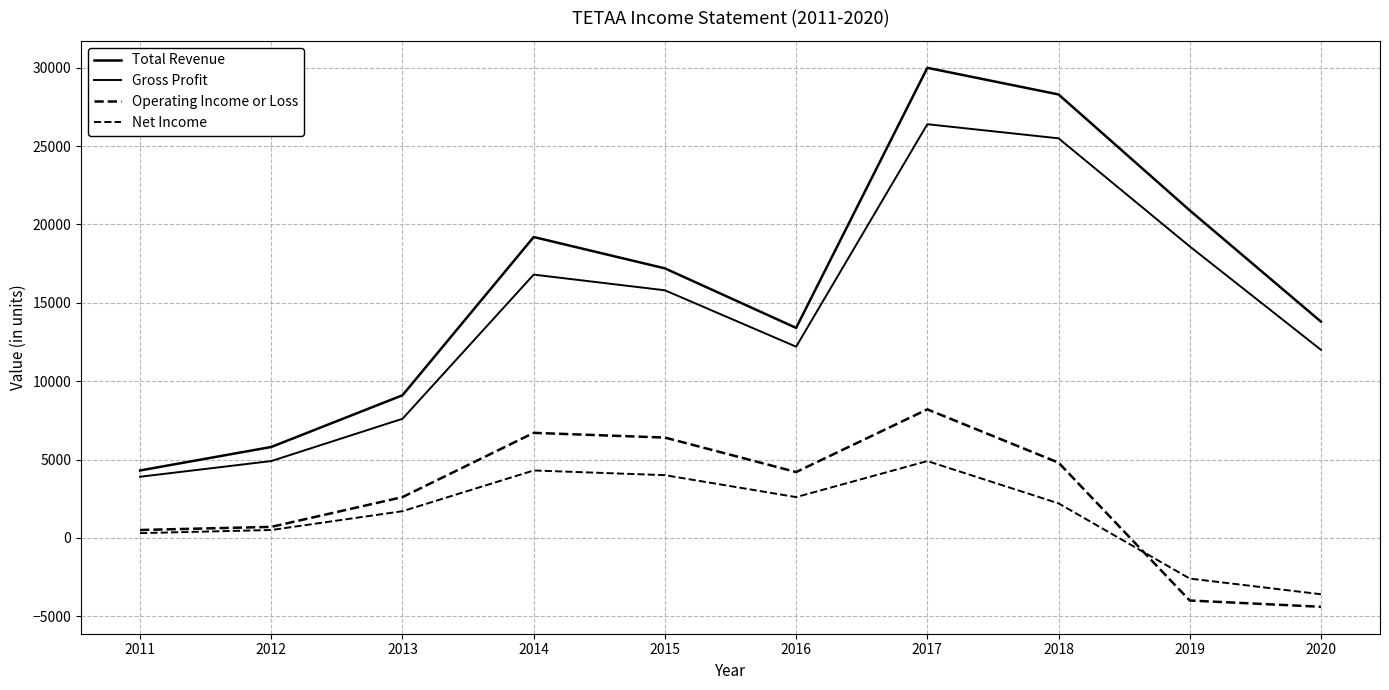

How many lines are shown in the chart?

4